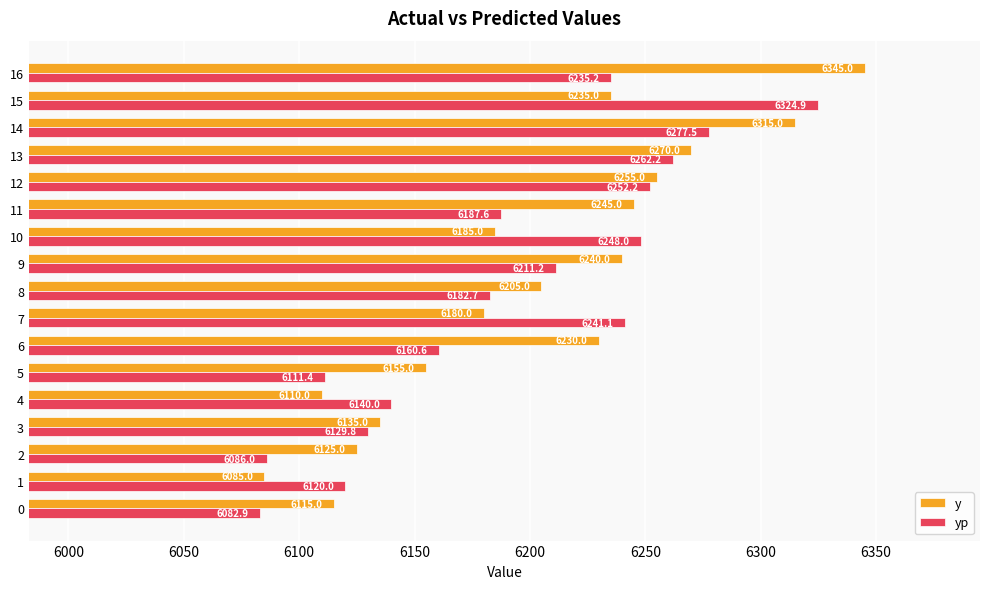

Read the y value at 13.

6270.0